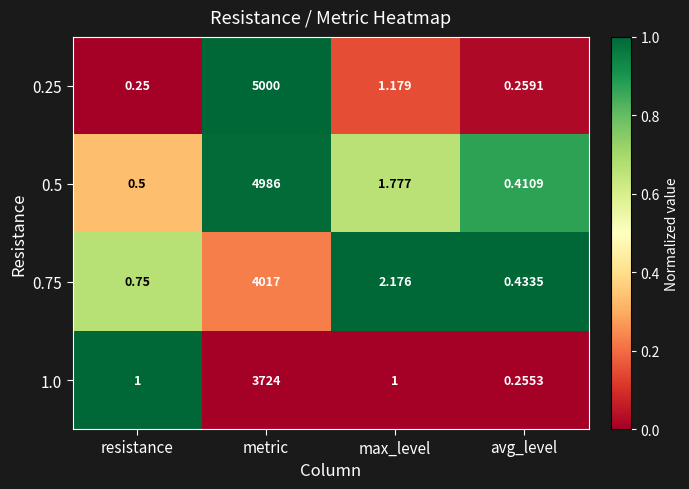

Which category has the highest value in the 0.75 series?

metric